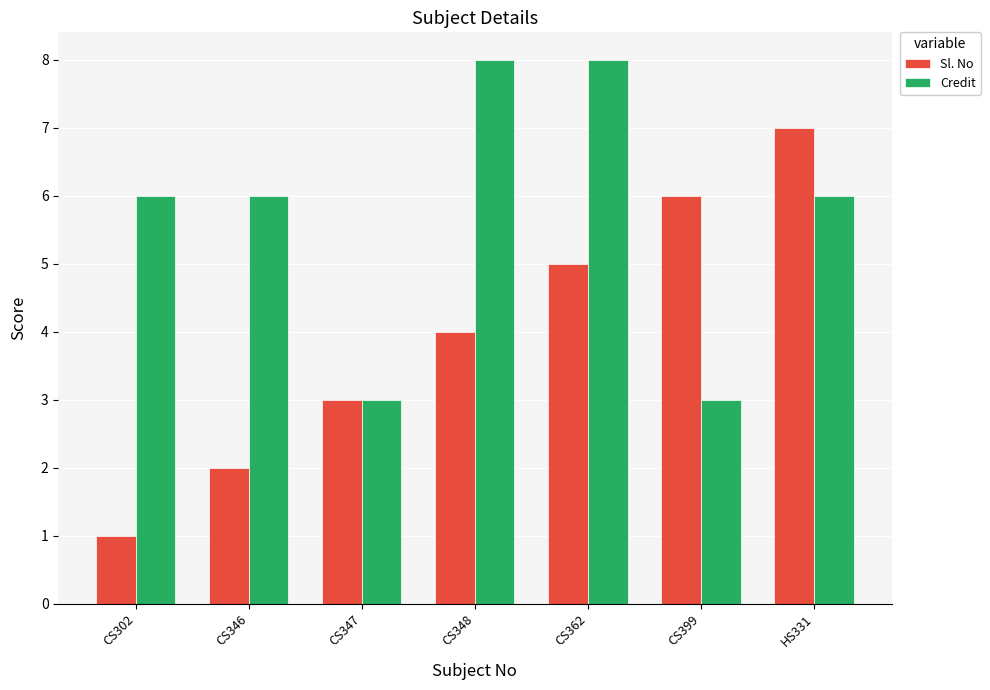

Read the Sl. No value at CS346.

2